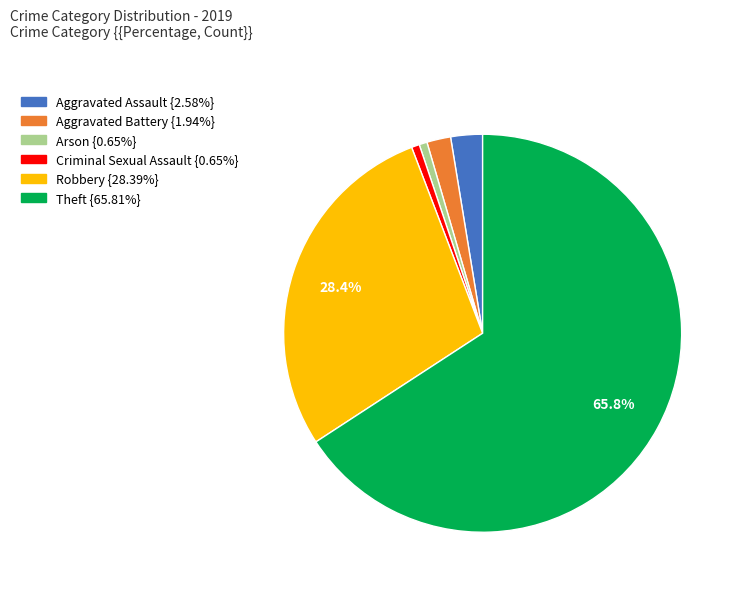

Does any single category account for the majority?

Yes